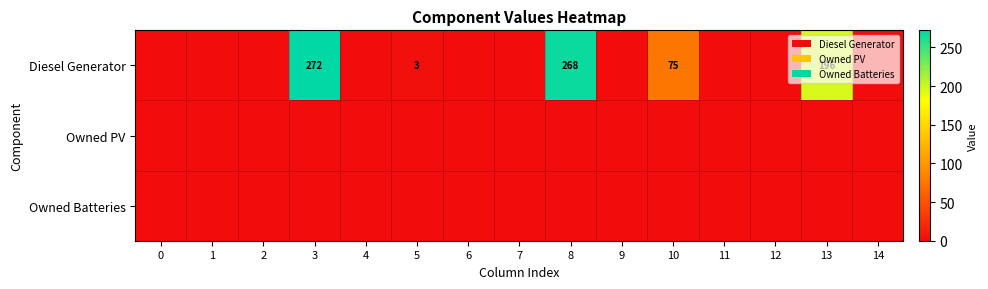

Is it true that Diesel Generator equals 485 at 3?

False